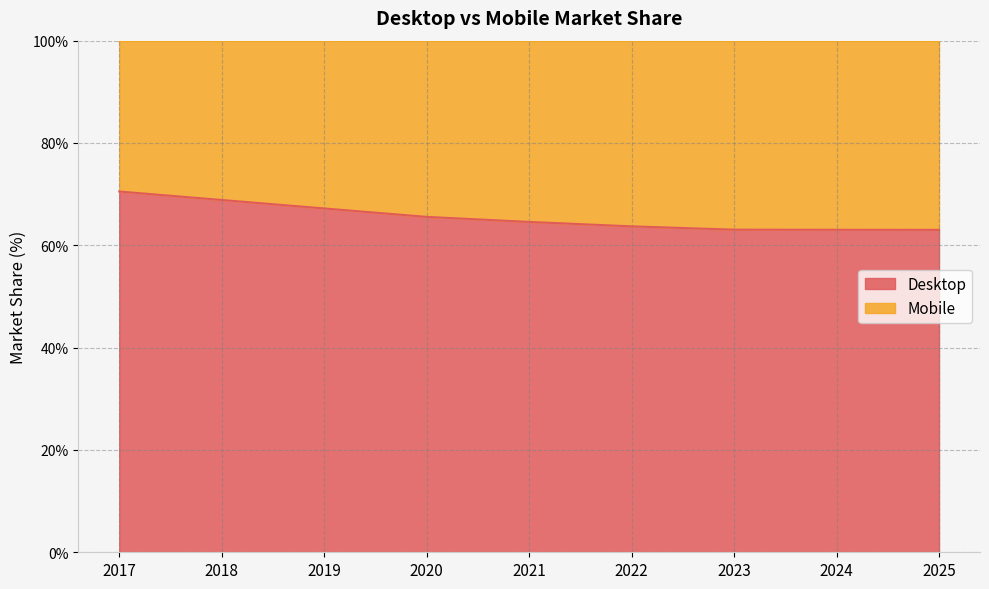

List the labels in order of value, smallest first.

2025, 2024, 2023, 2022, 2021, 2020, 2019, 2018, 2017